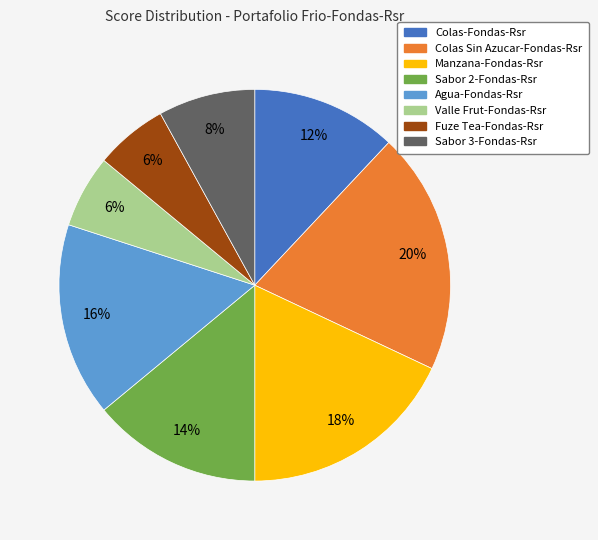

Which has a higher value, Manzana-Fondas-Rsr or Agua-Fondas-Rsr?

Manzana-Fondas-Rsr